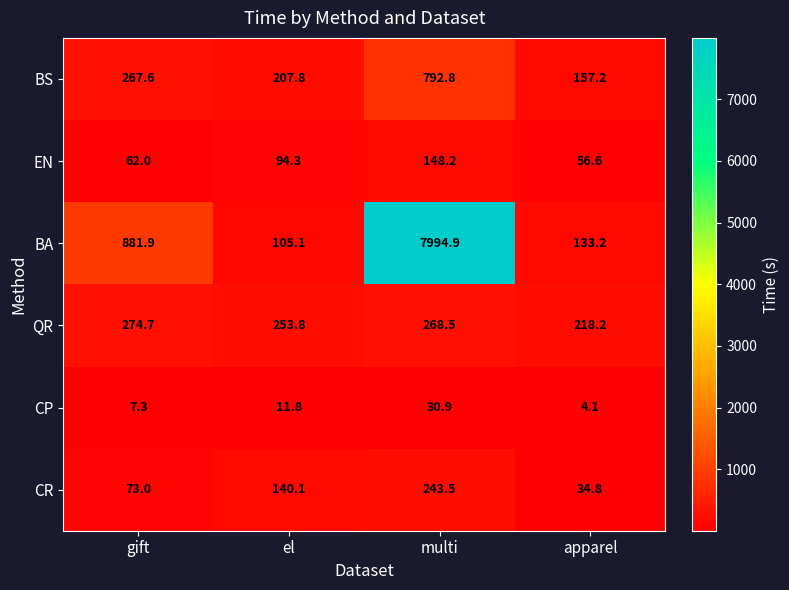

List the series in order of their peak value, highest first.

BA, BS, QR, CR, EN, CP